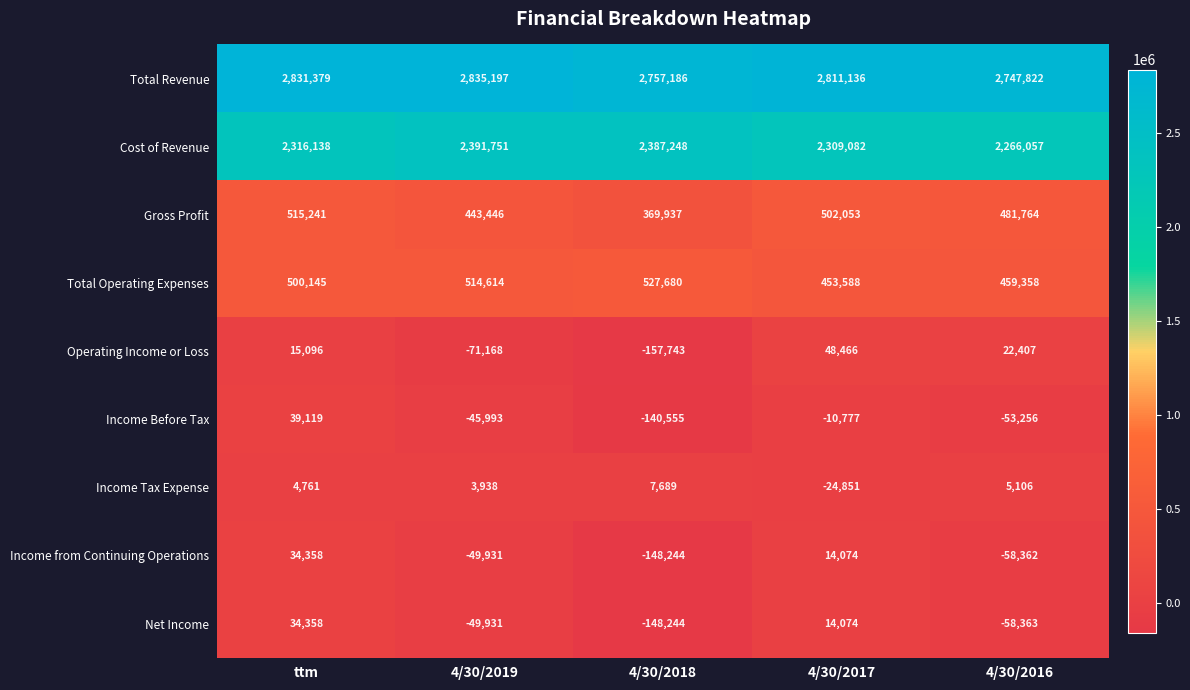

How many values in Income from Continuing Operations are above zero?

2